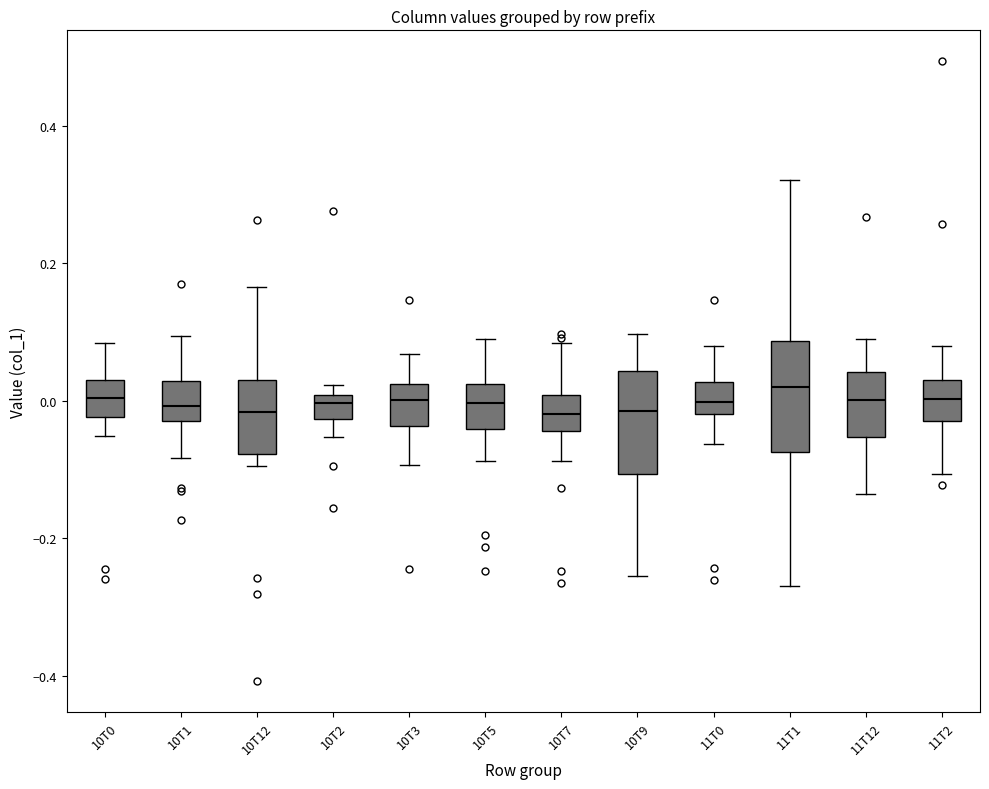

Reading left to right, read every box against the y-axis: the position of its median line, the range the box covers, and the ends of its whiskers. The values are not printed on the chart, so give them approximately, as read against the axis.

10T0: median 0.00, box -0.02 to 0.04, whiskers -0.06 to 0.08
10T1: median 0.00, box -0.02 to 0.02, whiskers -0.08 to 0.10
10T12: median -0.02, box -0.08 to 0.02, whiskers -0.10 to 0.16
10T2: median 0.00 (just below the box's upper edge), box -0.02 to 0.00, whiskers -0.06 to 0.02
10T3: median 0.00, box -0.04 to 0.02, whiskers -0.10 to 0.06
10T5: median 0.00, box -0.04 to 0.02, whiskers -0.08 to 0.08
10T7: median -0.02, box -0.04 to 0.00, whiskers -0.08 to 0.08
10T9: median -0.02, box -0.10 to 0.04, whiskers -0.26 to 0.10
11T0: median 0.00, box -0.02 to 0.02, whiskers -0.06 to 0.08
11T1: median 0.02, box -0.08 to 0.08, whiskers -0.26 to 0.32
11T12: median 0.00, box -0.06 to 0.04, whiskers -0.14 to 0.08
11T2: median 0.00, box -0.02 to 0.04, whiskers -0.10 to 0.08